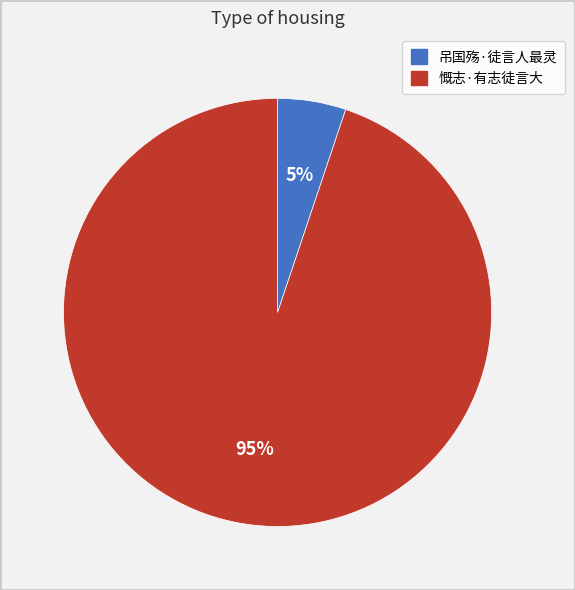

What percentage is the 吊国殇·徒言人最灵 slice, to the nearest percent?

5%